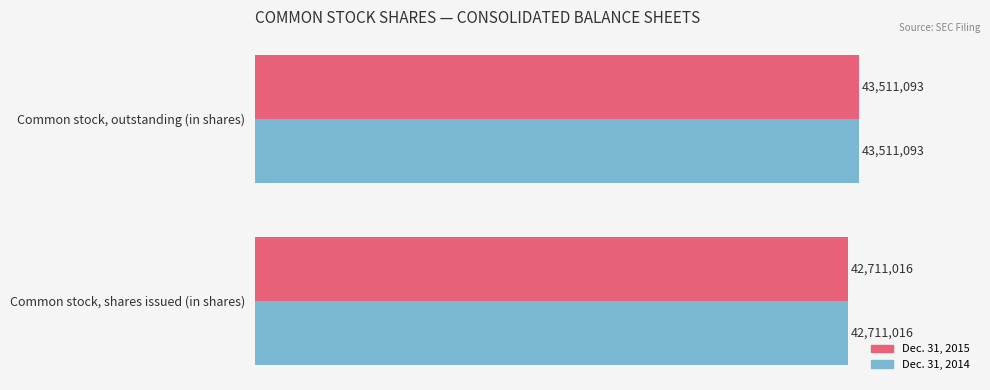

What are all the series names shown in the legend?

Dec. 31, 2015, Dec. 31, 2014